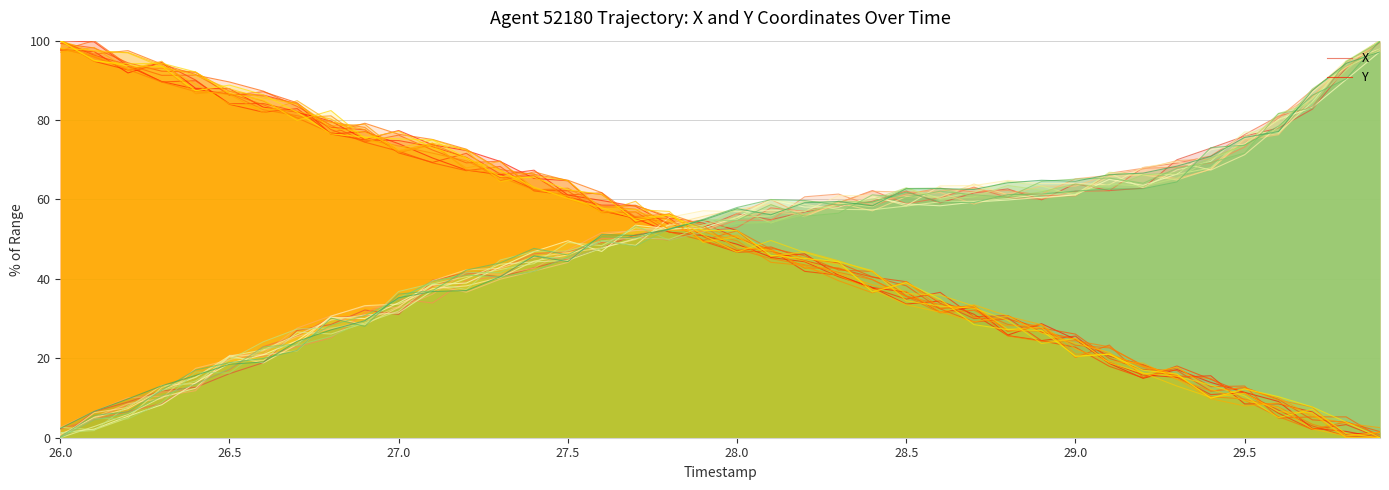

How many intersections are there between X and Y?

1